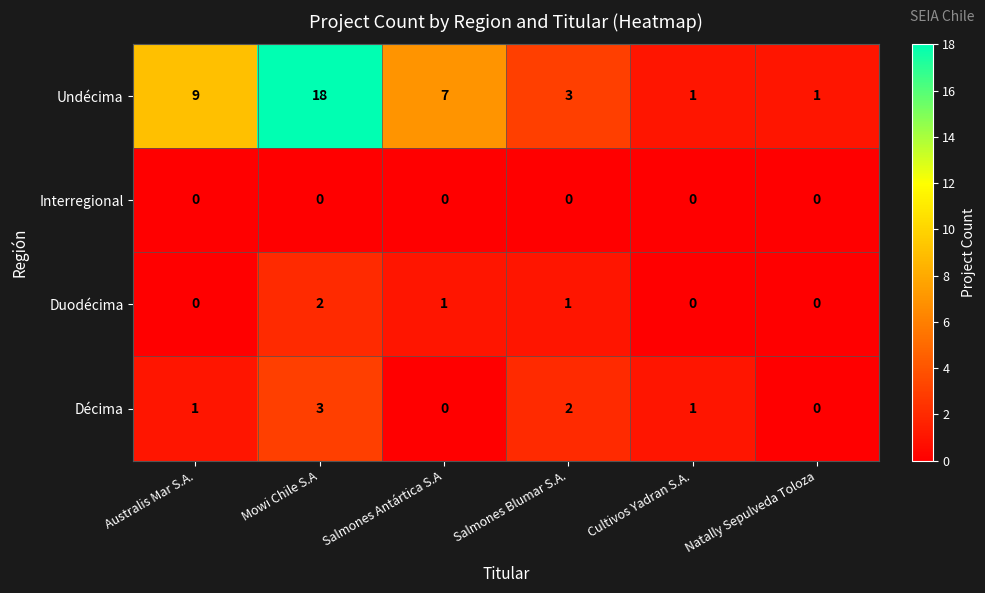

Where does the Duodécima series first go above 1?

Mowi Chile S.A